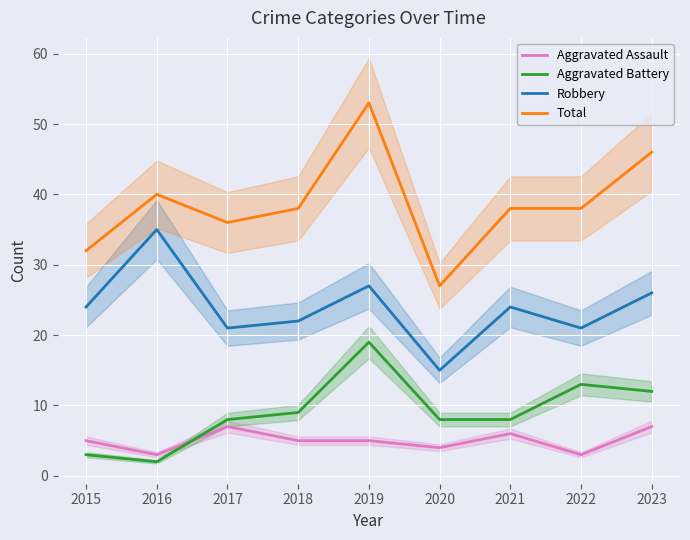

What is the difference between the Total values at 2016 and 2019?

13